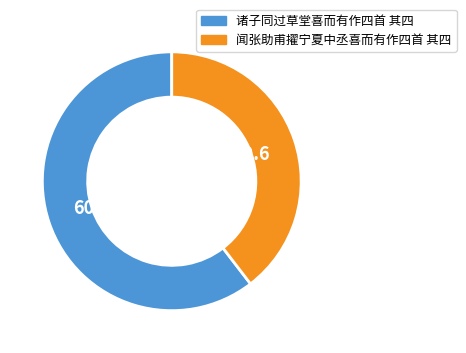

What is the ratio of the value at 闻张助甫擢宁夏中丞喜而有作四首 其四 to the value at 诸子同过草堂喜而有作四首 其四?

0.7